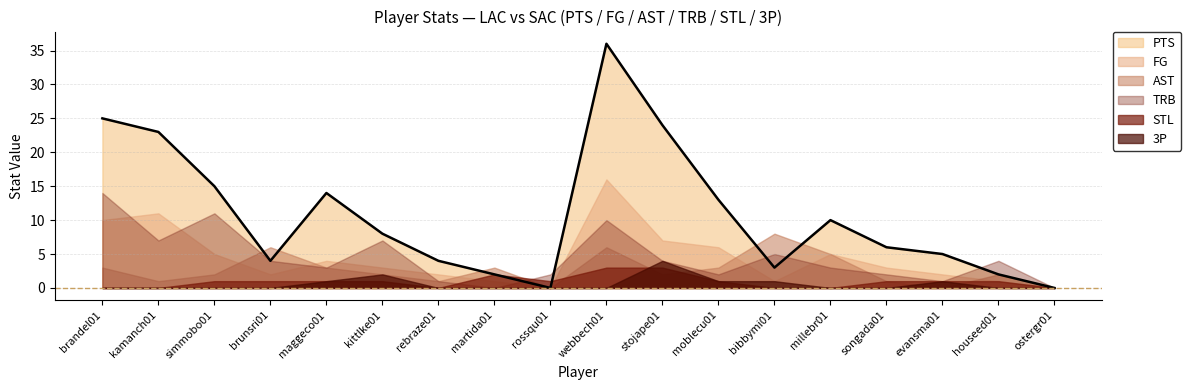

How many STL values are between 0 and 1?

15